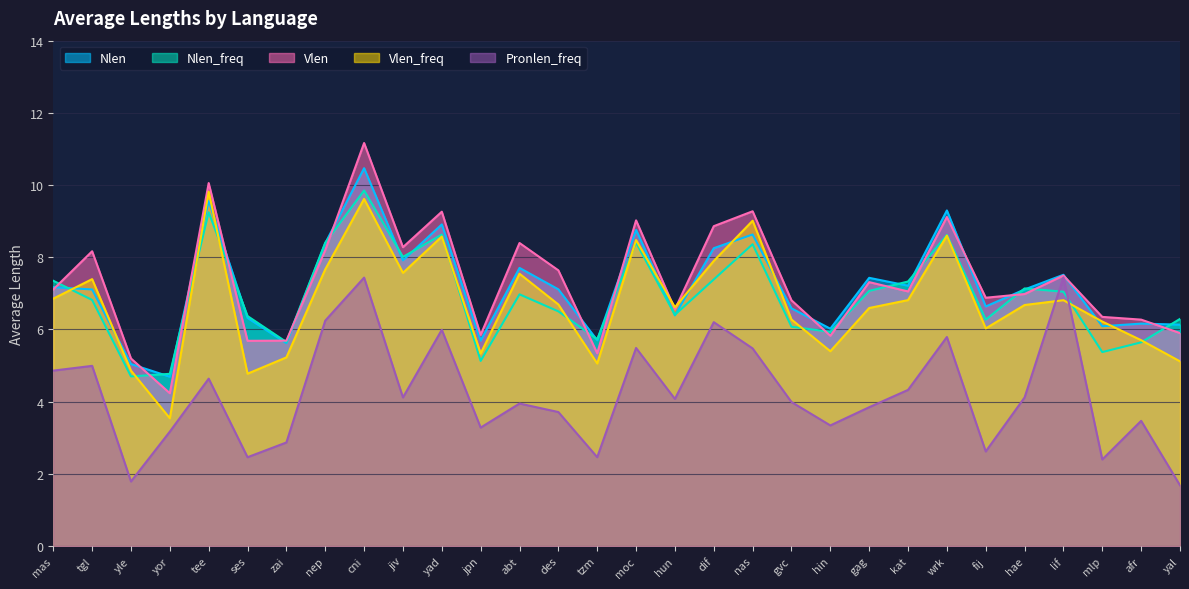

Reading left to right, list all the values displayed in this chart.

Nlen: 7.2	7.1	5.0	4.7	9.6	6.3	5.6	8.4	10.5	7.9	8.9	5.7	7.7	7.1	5.7	8.8	6.4	8.3	8.6	6.6	6.0	7.4	7.2	9.3	6.6	7.1	7.5	6.1	6.2	6.1
Nlen_freq: 7.3	6.8	4.7	4.8	9.2	6.4	5.7	8.4	9.9	8.0	8.6	5.1	7.0	6.5	5.7	8.4	6.4	7.4	8.4	6.1	5.9	7.1	7.3	8.6	6.3	7.1	7.0	5.4	5.6	6.3
Vlen: 7.1	8.2	5.2	4.2	10.1	5.7	5.7	8.2	11.2	8.3	9.3	5.9	8.4	7.6	5.3	9.0	6.6	8.9	9.3	6.8	5.8	7.3	7.1	9.1	6.9	7.0	7.5	6.3	6.3	5.9
Vlen_freq: 6.9	7.4	4.9	3.5	9.8	4.8	5.2	7.7	9.6	7.6	8.6	5.3	7.5	6.7	5.1	8.5	6.6	7.9	9.0	6.3	5.4	6.6	6.8	8.6	6.0	6.7	6.8	6.2	5.7	5.1
Pronlen_freq: 4.9	5.0	1.8	3.2	4.6	2.5	2.9	6.2	7.4	4.1	6.0	3.3	3.9	3.7	2.5	5.5	4.1	6.2	5.5	4.0	3.3	3.8	4.3	5.8	2.6	4.1	7.4	2.4	3.5	1.7